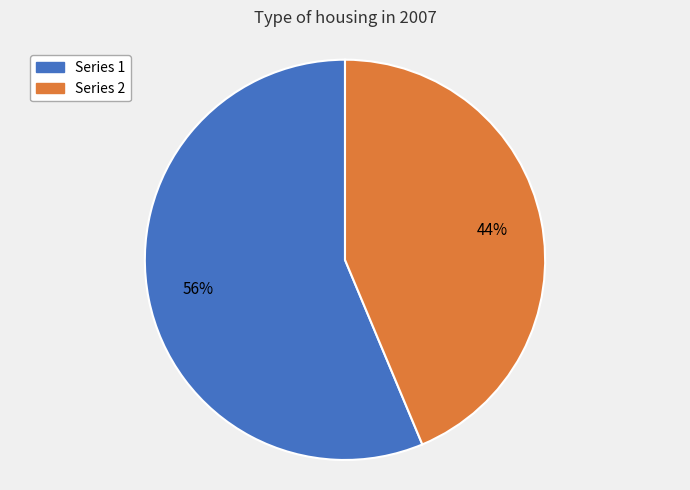

The Series 2 slice represents 44% of the pie. True or false?

True